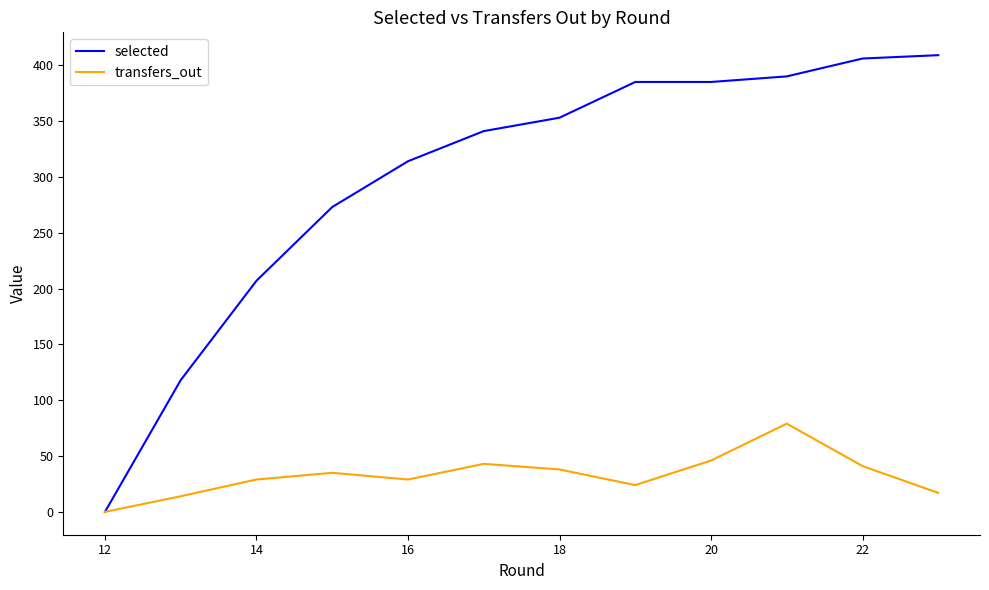

Rank the series by their average value, from highest to lowest.

selected, transfers_out